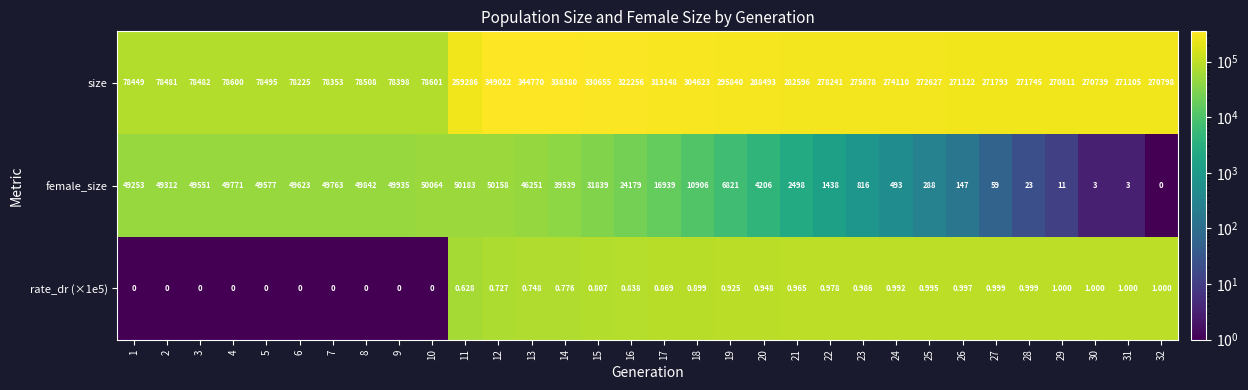

Is the value of rate_dr (×1e5) at 13 greater than the value of female_size at 17?

No